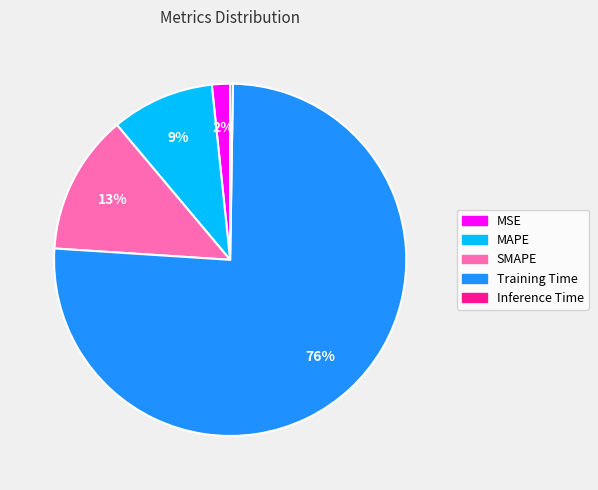

To the nearest percent, what is the combined percentage of Training Time and MAPE?

85%